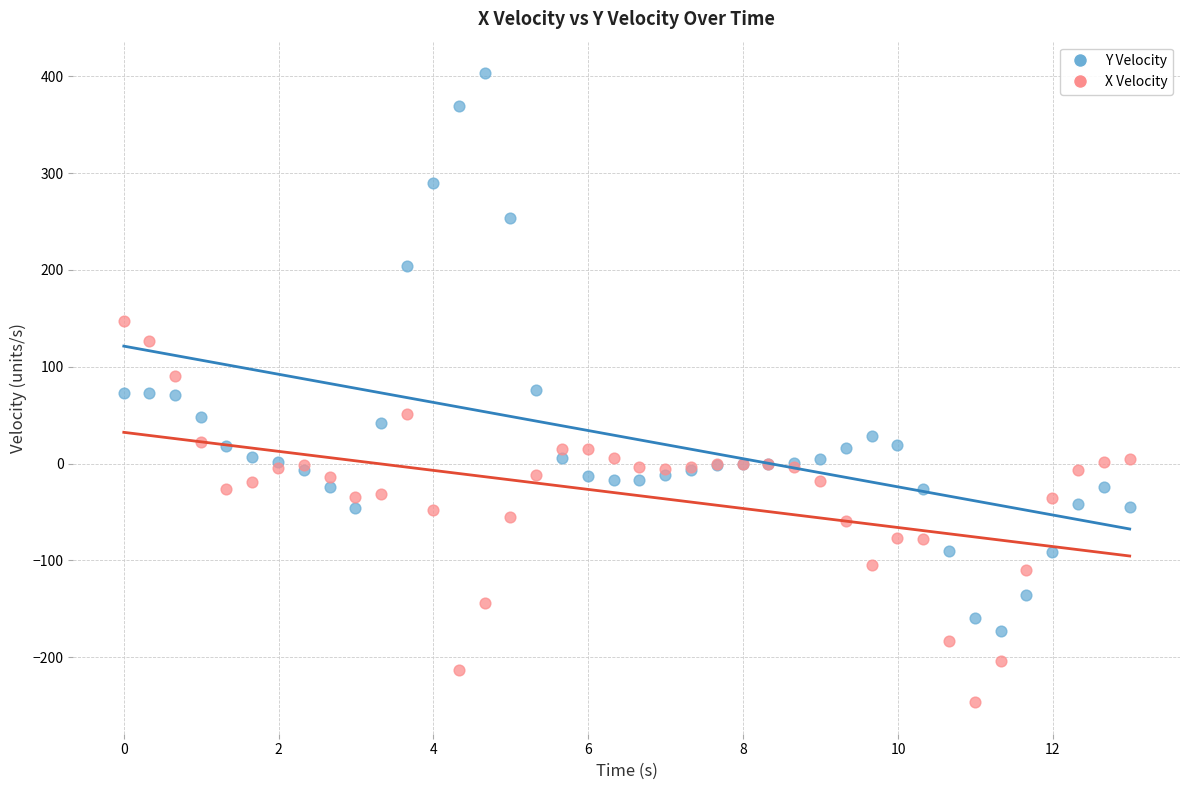

What are all the series names shown in the legend?

Y Velocity, X Velocity